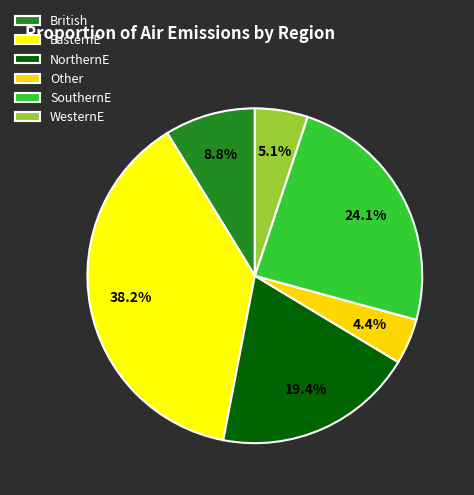

Count the number of slices in the pie.

6